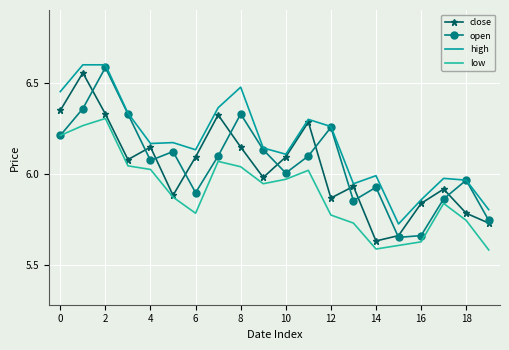

True or false: high and low cross at least once.

False